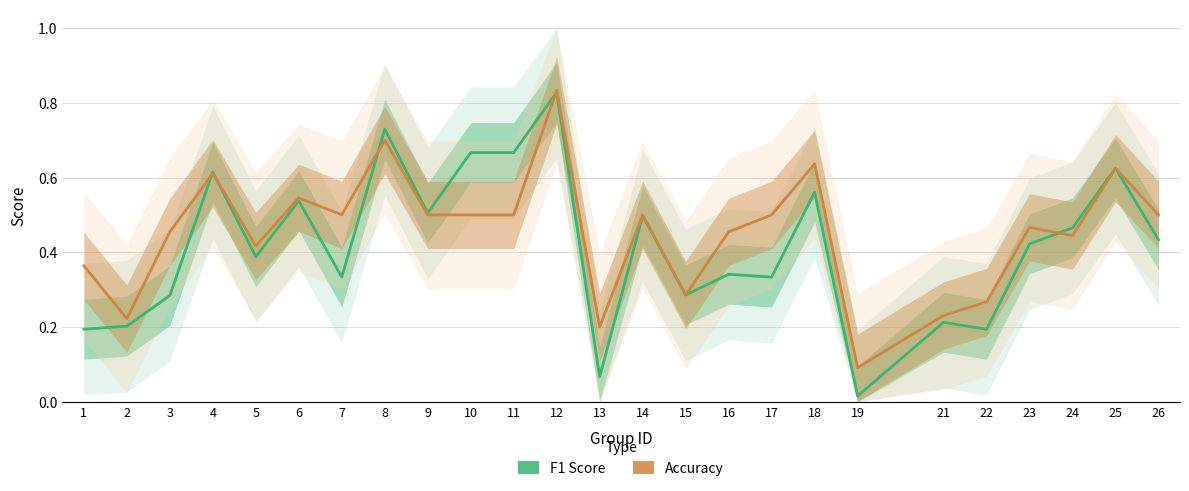

True or false: Accuracy has a value of 0.4 at 5.

True